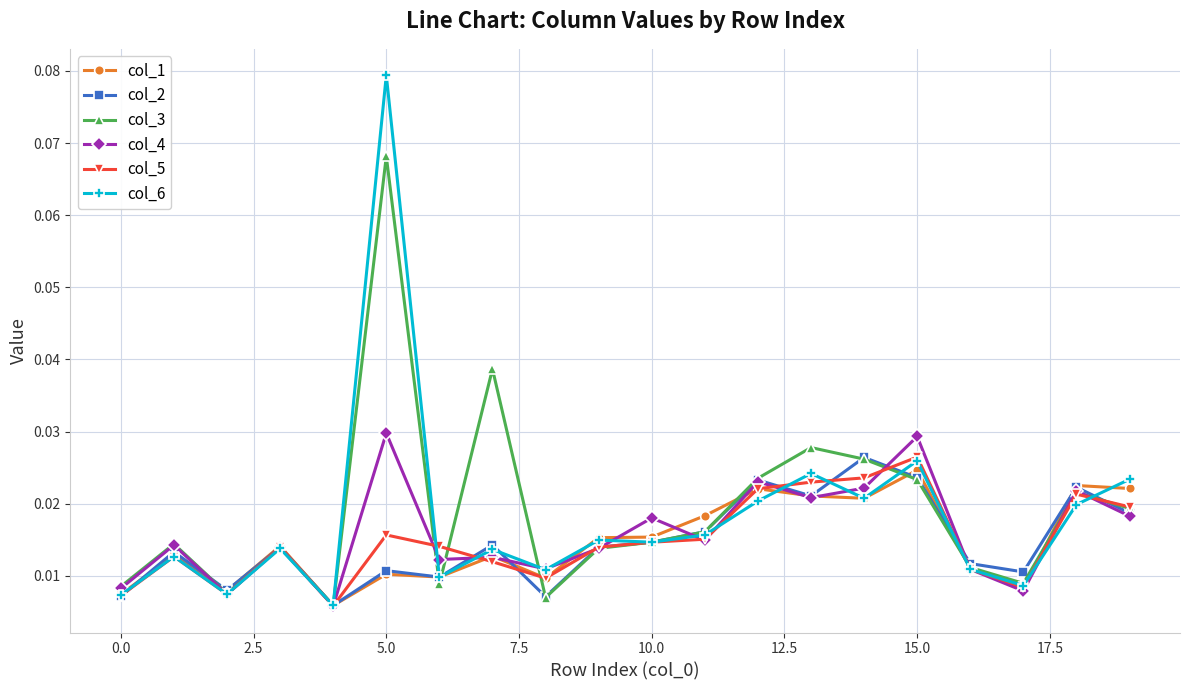

At how many categories does at least one series exceed 0?

20